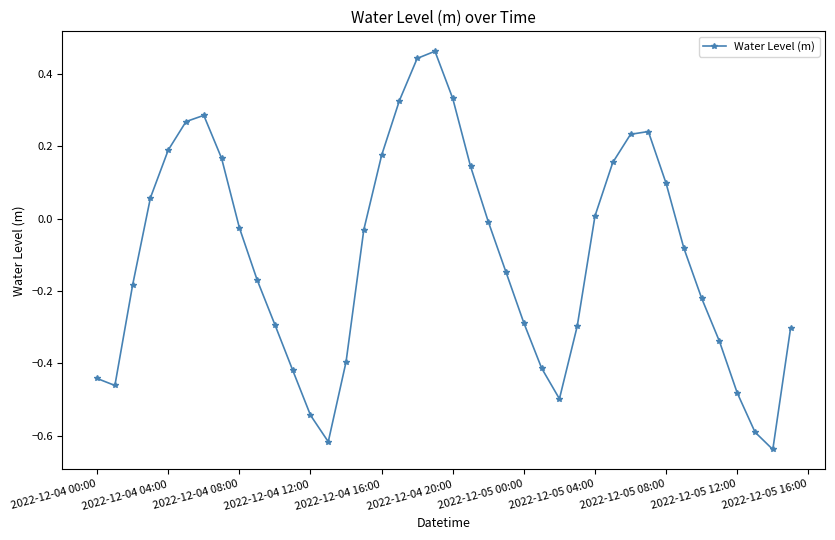

How many points are higher than both their immediate neighbors (excluding endpoints)?

3